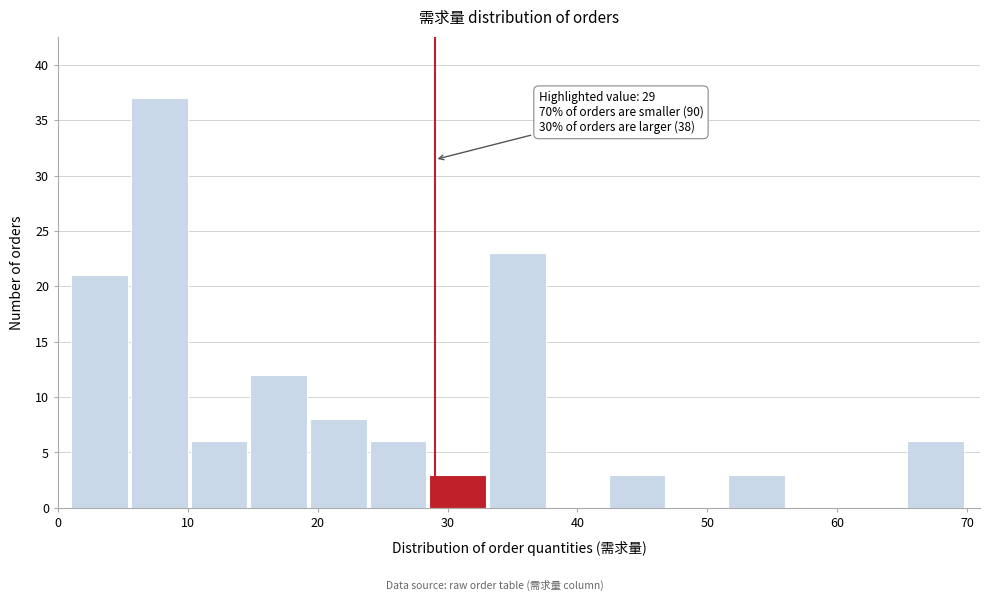

Which range on the x-axis has the tallest bar?

5.6 to 10.2